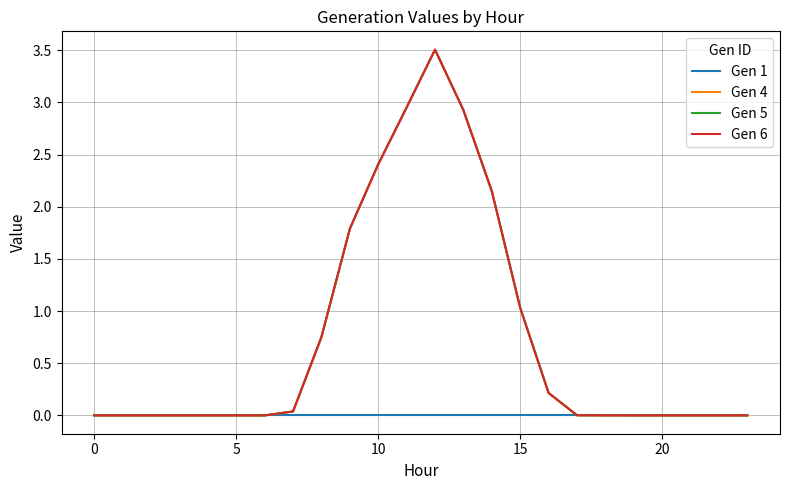

Is this an area chart (filled region under the line)?

No